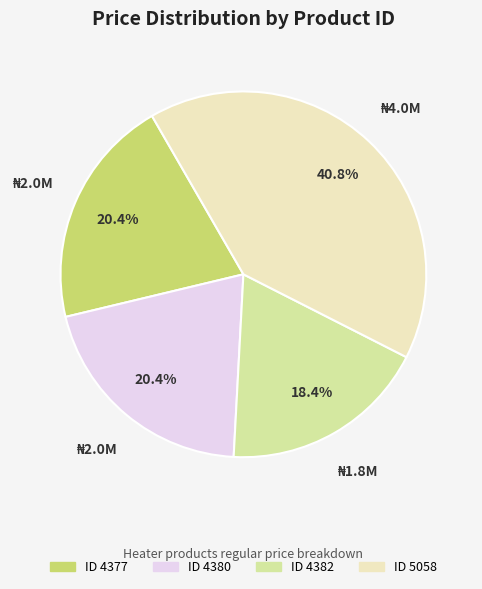

Is there a majority slice in this chart?

No